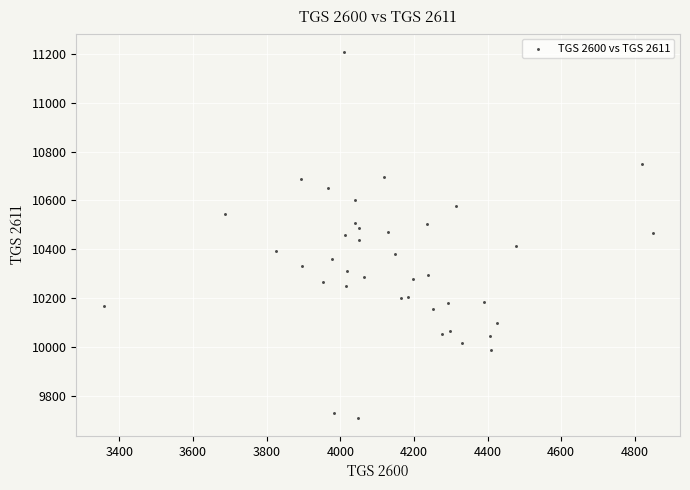

What is the range of X values (max minus min)?

1491